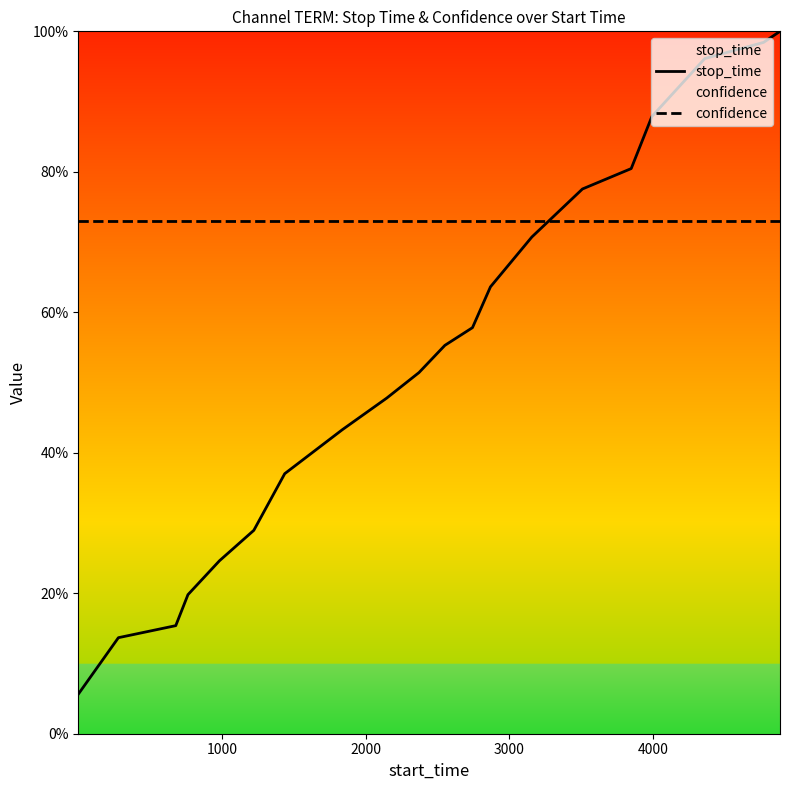

Is the value of stop_time at 2000 greater than the value of confidence at 0?

No